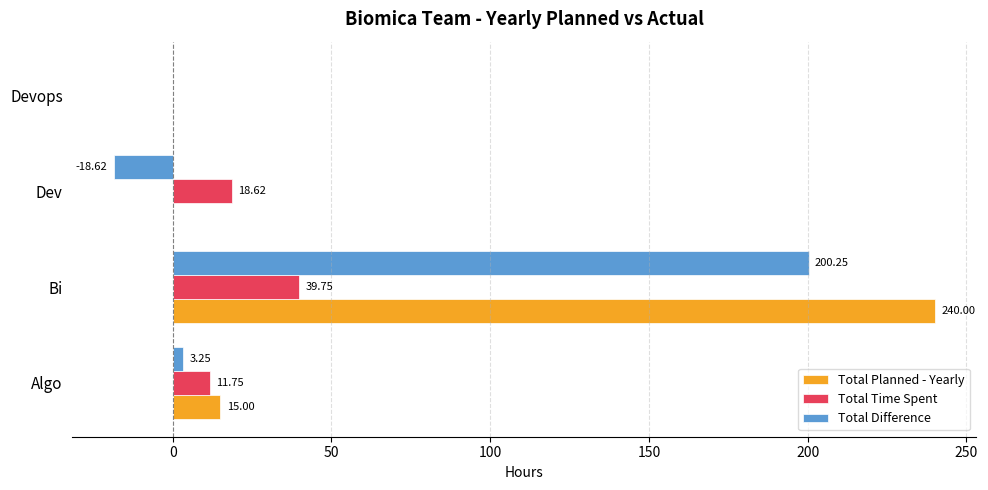

Which category has the highest value in the Total Planned - Yearly series?

Bi